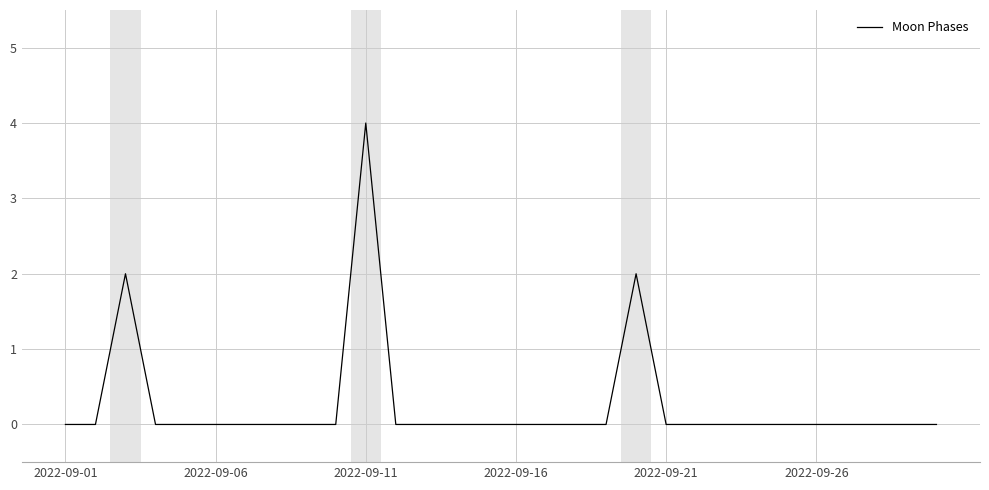

What is the difference between the maximum and minimum values?

4